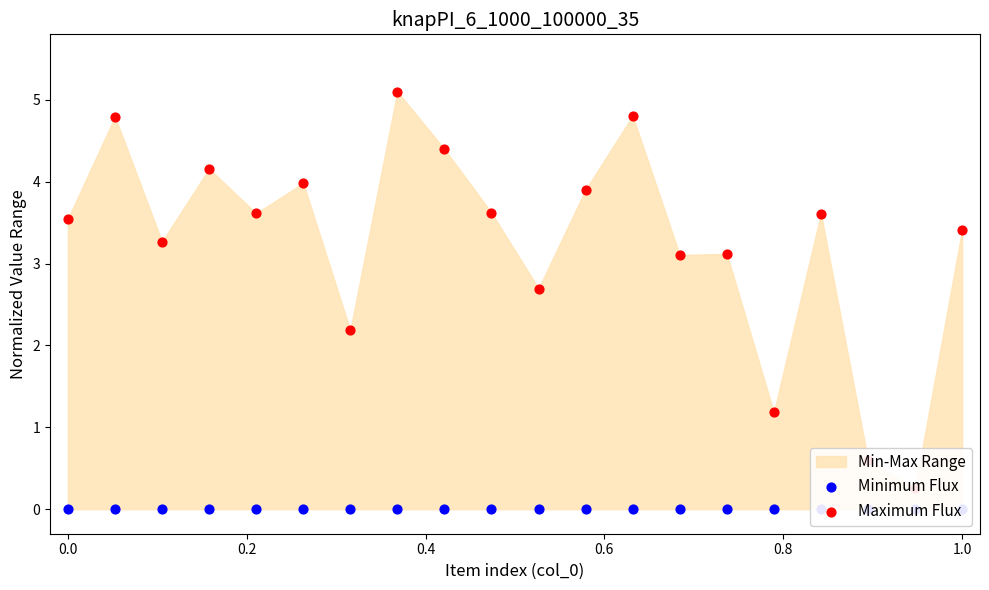

Which series reaches the minimum Y coordinate?

Minimum Flux